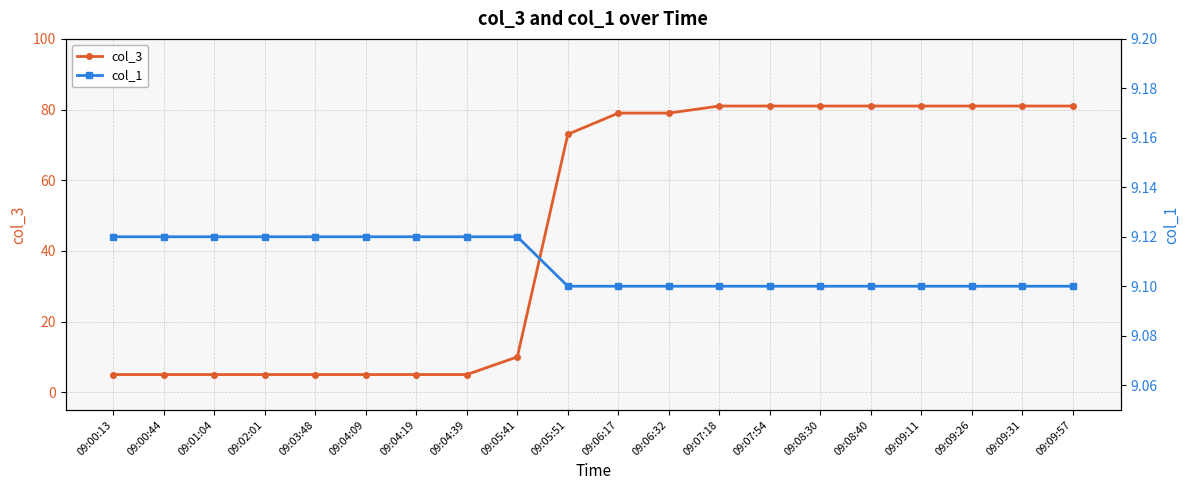

True or false: col_1 and col_3 intersect in this chart.

True